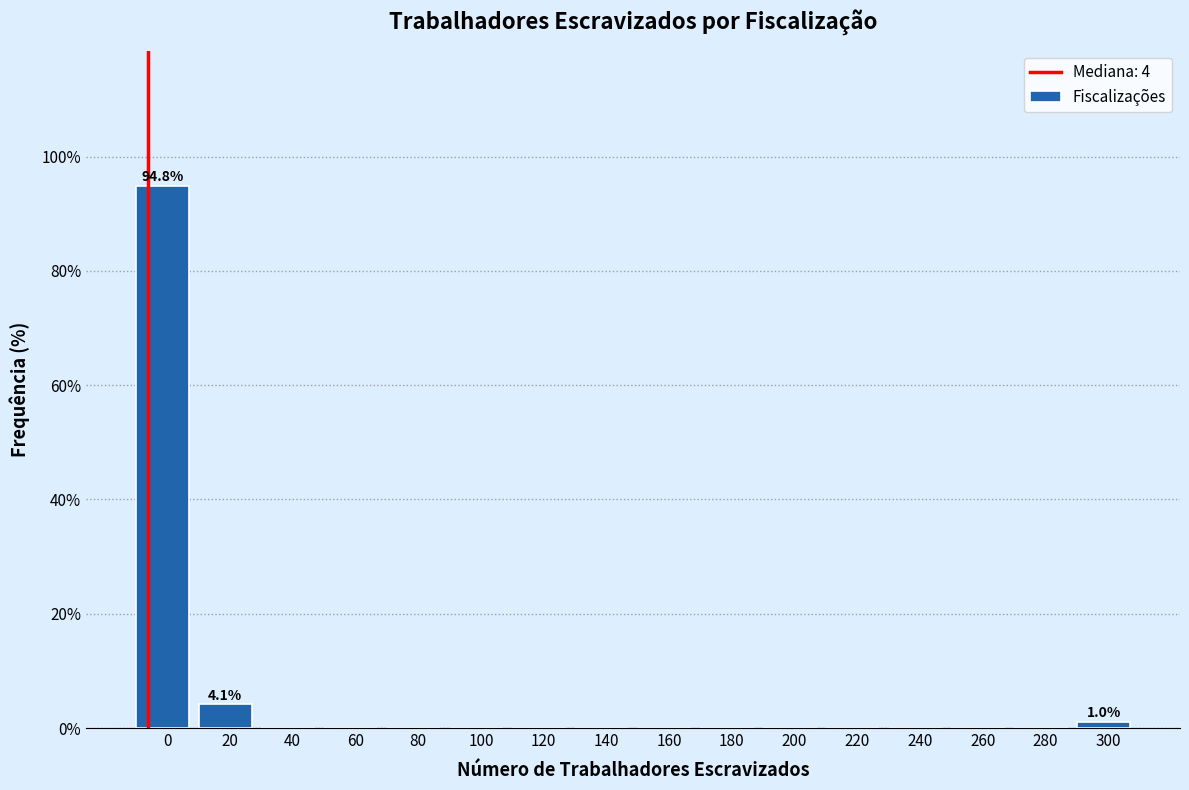

Reading left to right, list all the values displayed in this chart.

0=94.8	20=4.1	40=0.0	60=0.0	80=0.0	100=0.0	120=0.0	140=0.0	160=0.0	180=0.0	200=0.0	220=0.0	240=0.0	260=0.0	280=0.0	300=1.0